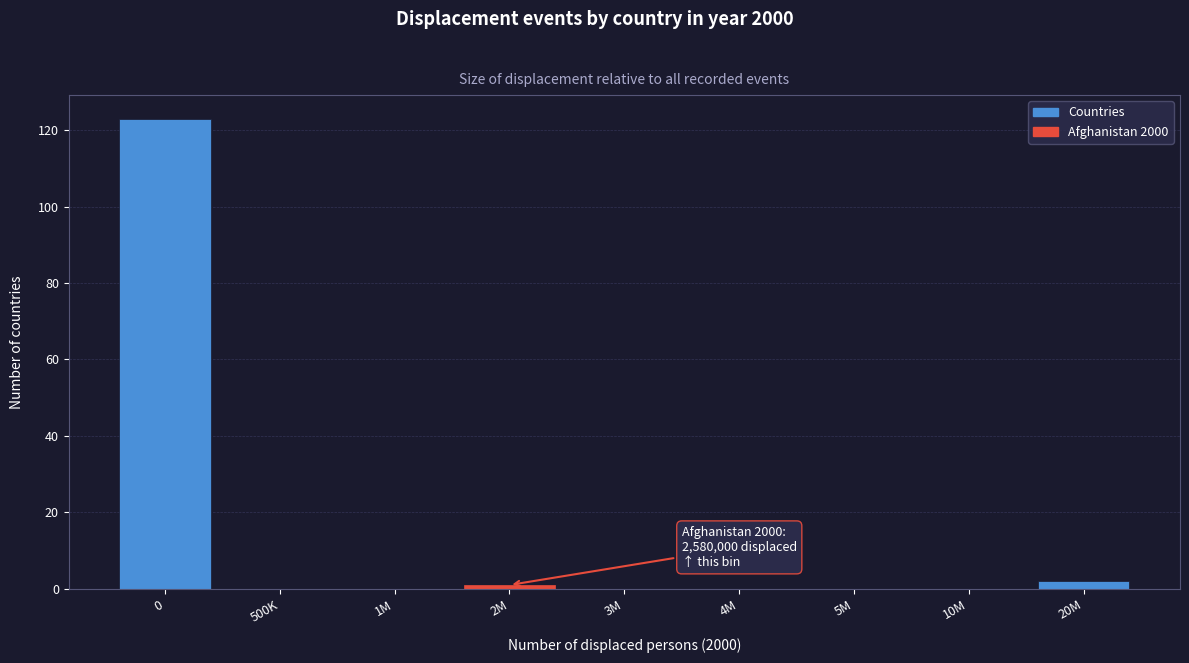

Reading right to left, extract all data points from this chart.

20M=2	10M=0	5M=0	4M=0	3M=0	2M=1	1M=0	500K=0	0=123